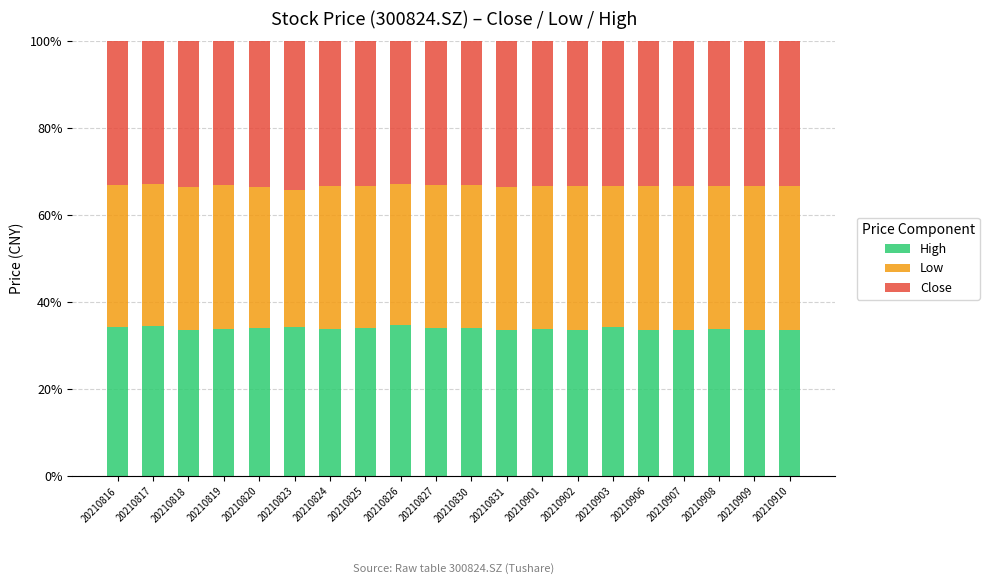

What is the sum of the High values at 20210907 and 20210901?

67.5